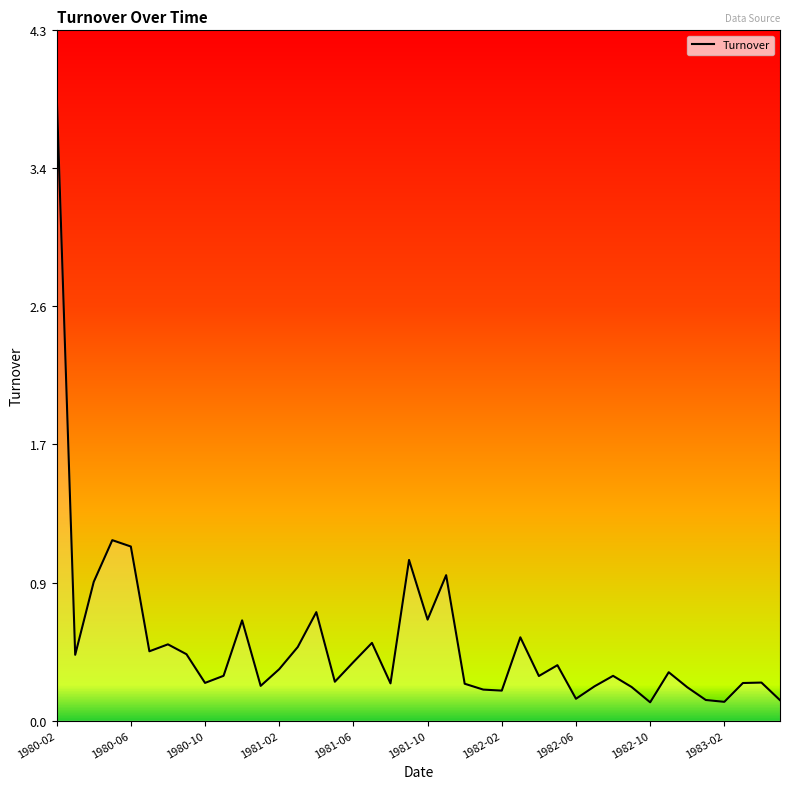

How many series are shown in this chart?

1